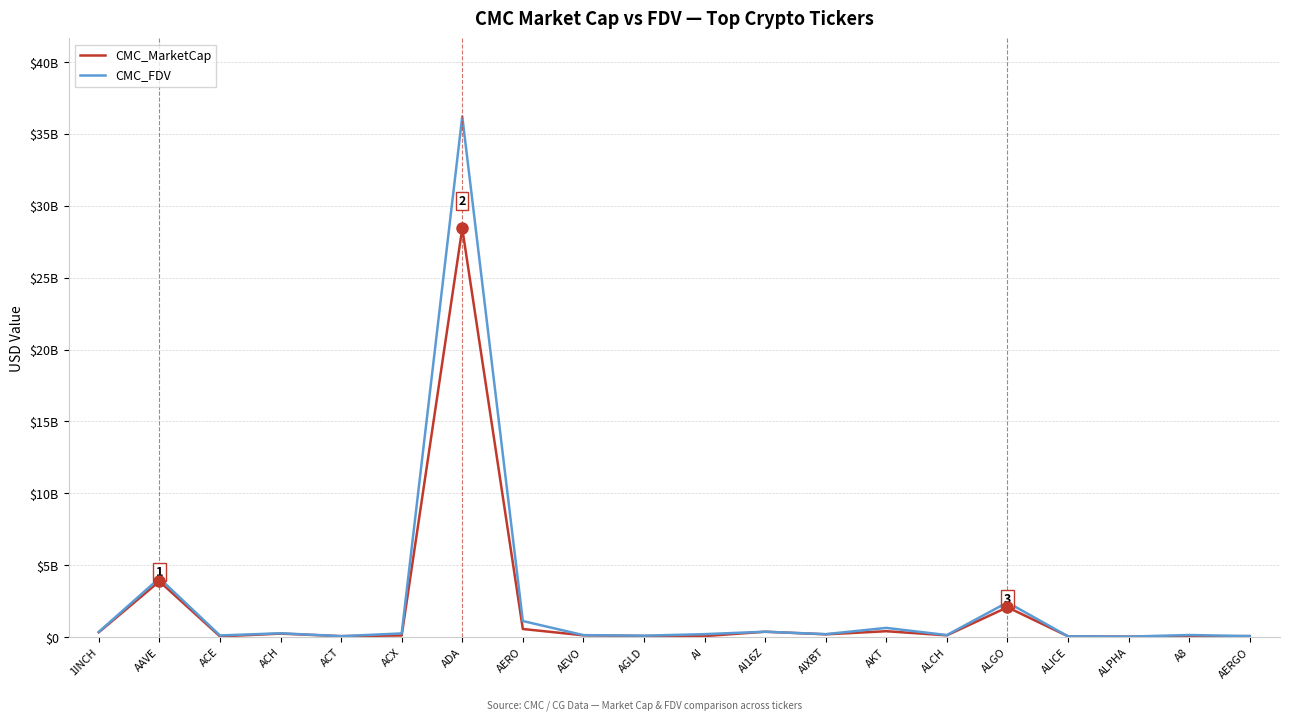

True or false: CMC_MarketCap has more than 2 points higher than both neighbors.

True